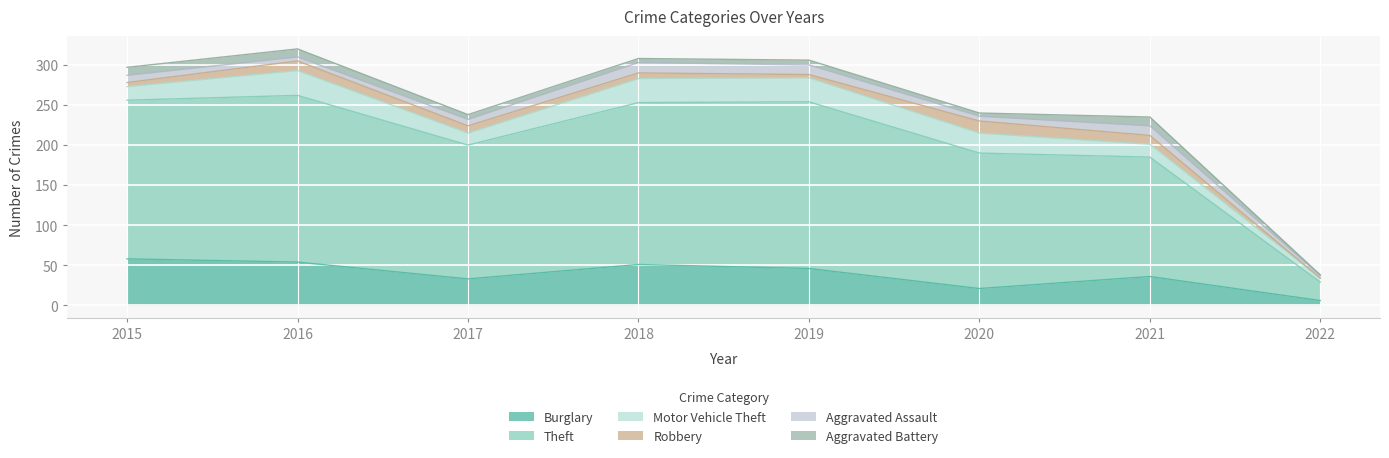

What is the difference between the highest and lowest values at 2019?

204